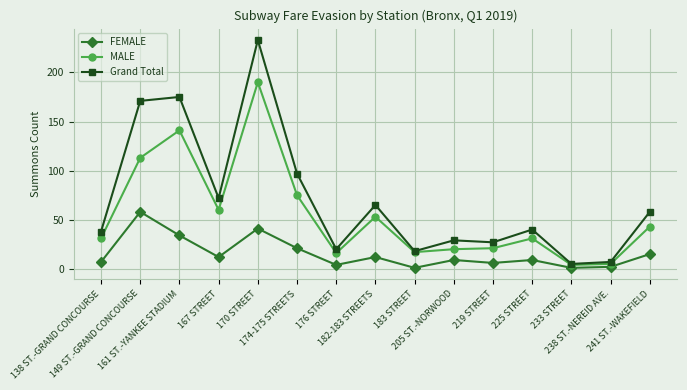

Is the value of Grand Total at 241 ST.-WAKEFIELD greater than the value of MALE at 183 STREET?

Yes